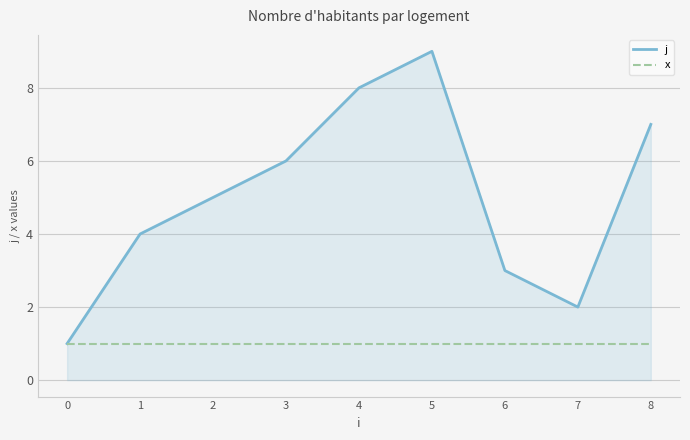

Rank the categories by j value from highest to lowest.

5, 4, 8, 3, 2, 1, 6, 7, 0